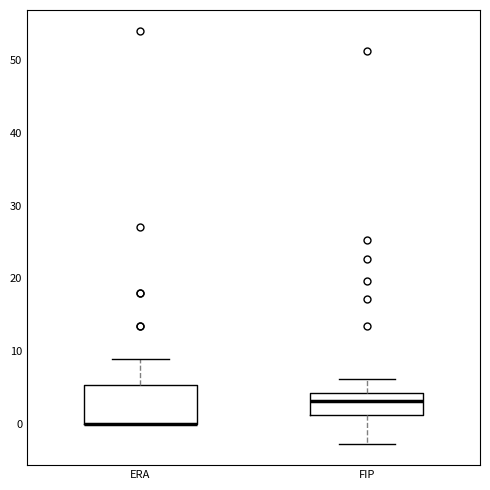

Where is the lower edge of the box for ERA on the y-axis? The values are not printed on the chart, so give them approximately, as read against the axis.

0